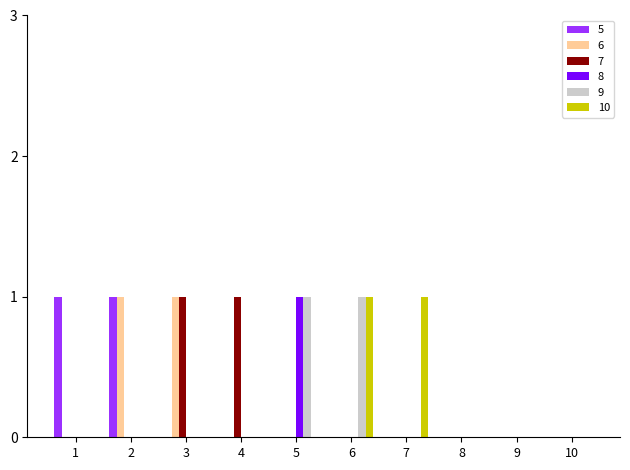

Is the value of 7 at 3 greater than the value of 6 at 7?

Yes